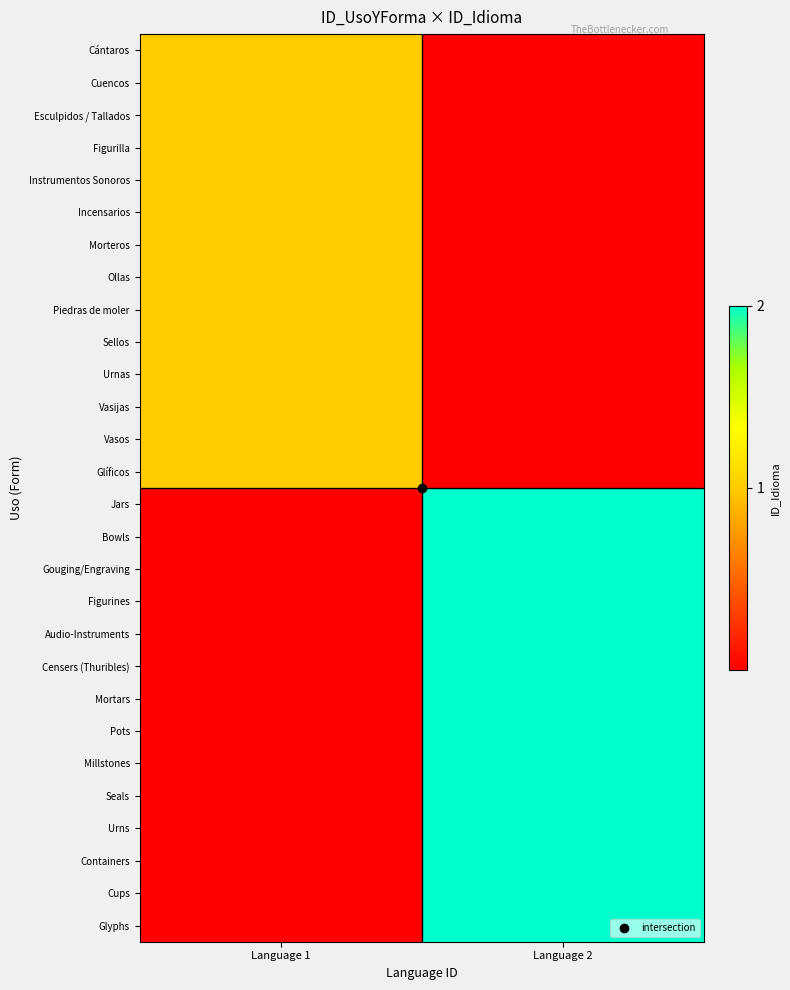

At which category is the sum across all series the highest?

Language 2